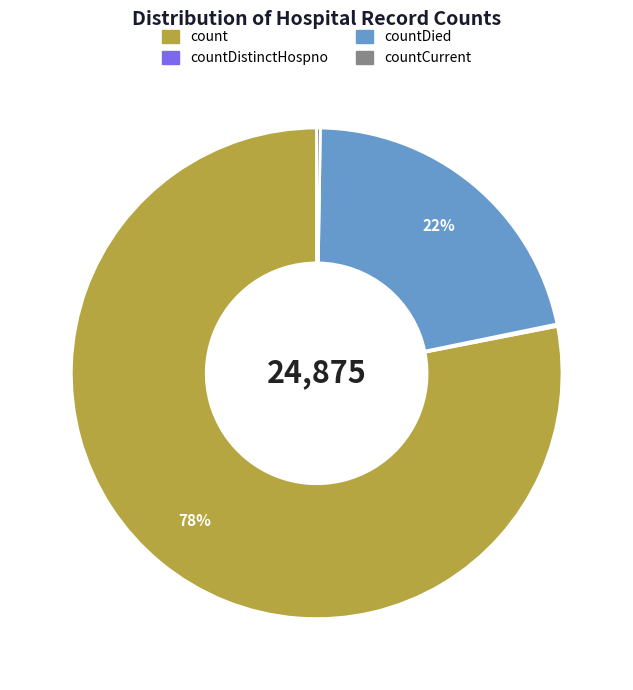

To the nearest percent, what is the average slice percentage?

25%